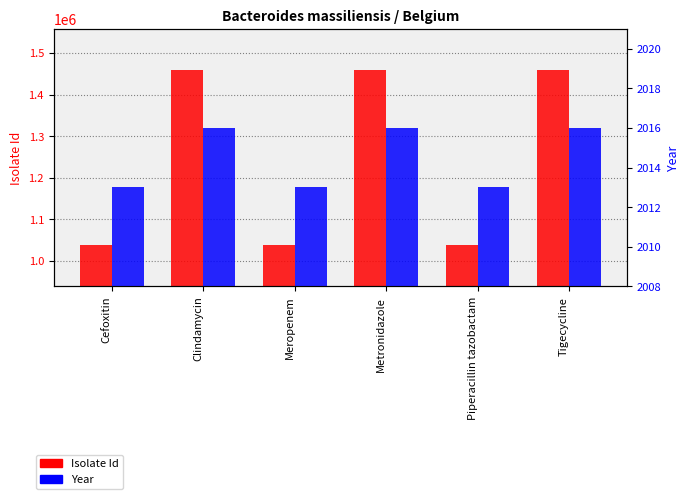

The value of Isolate Id at Metronidazole is 946306. True or false?

False